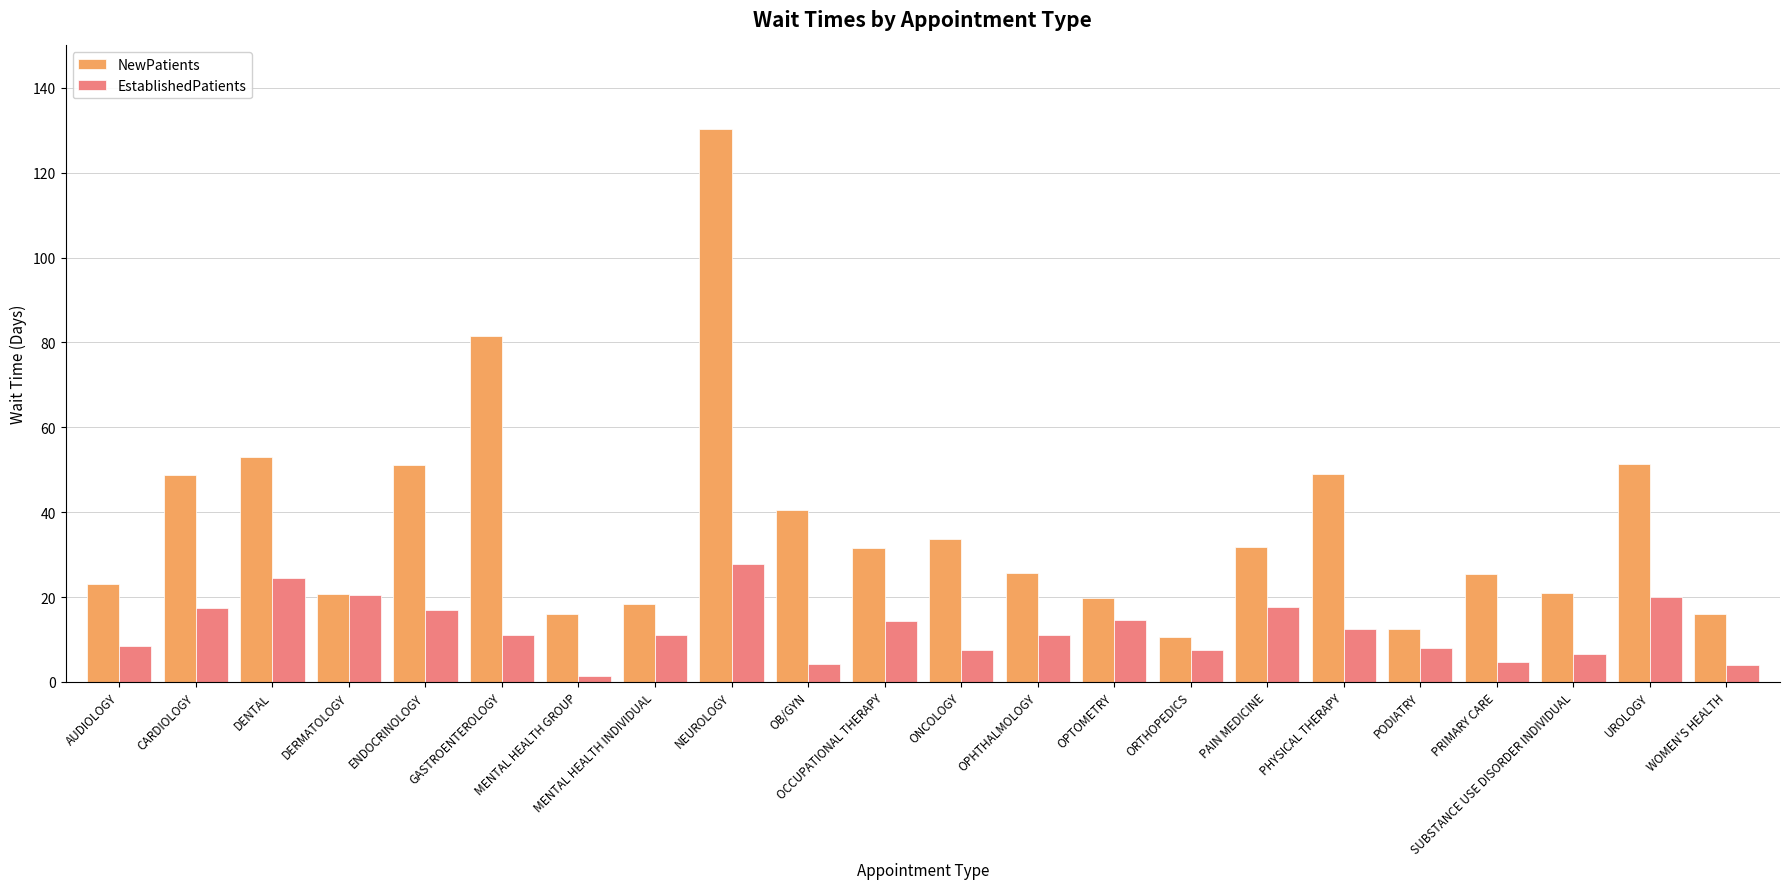

True or false: NewPatients has a value of 130.3 at NEUROLOGY.

True